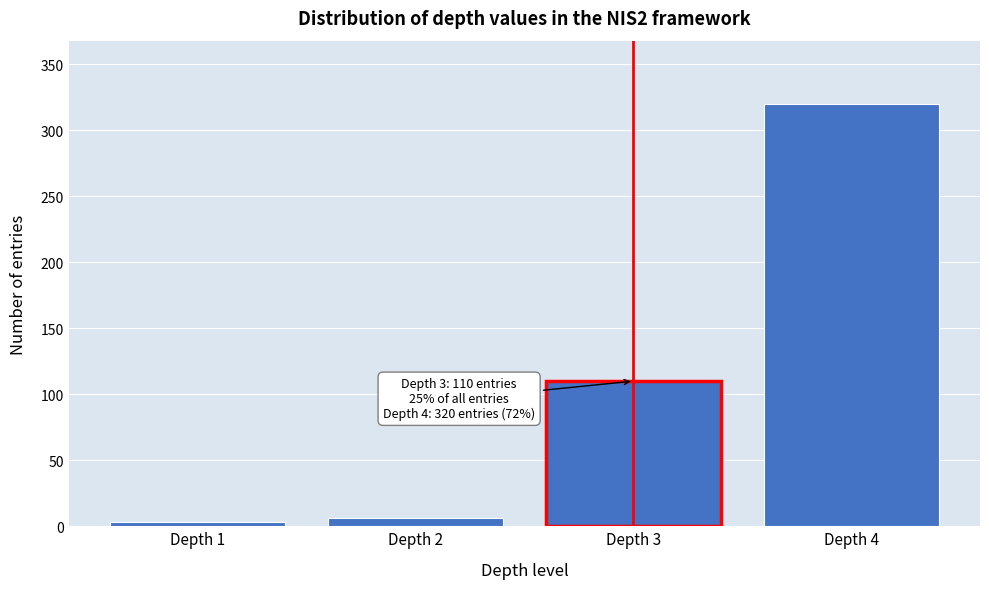

Over which range of the x-axis is the bar tallest?

3.5 to 4.5